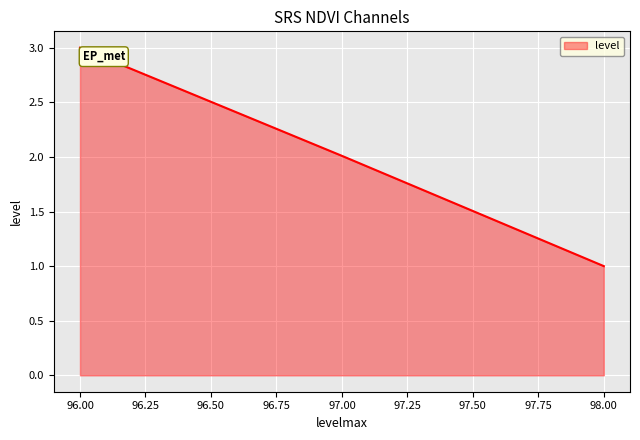

What is the minimum value shown in the chart?

1.0